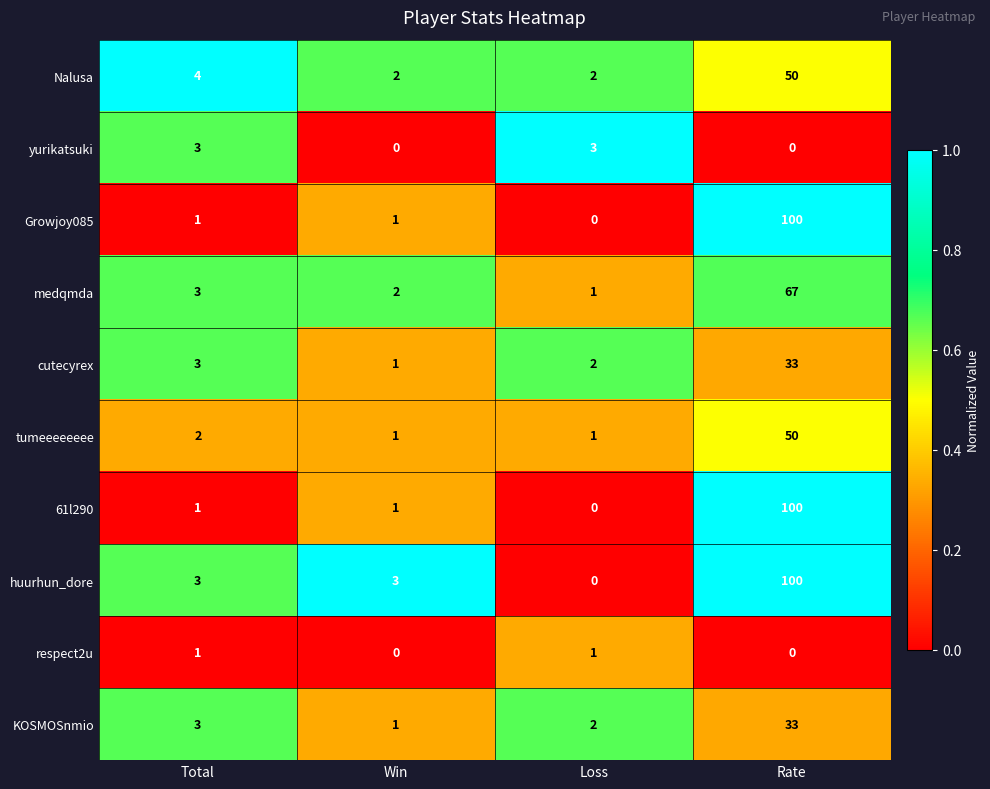

What is the difference between the highest and lowest values at Win?

3